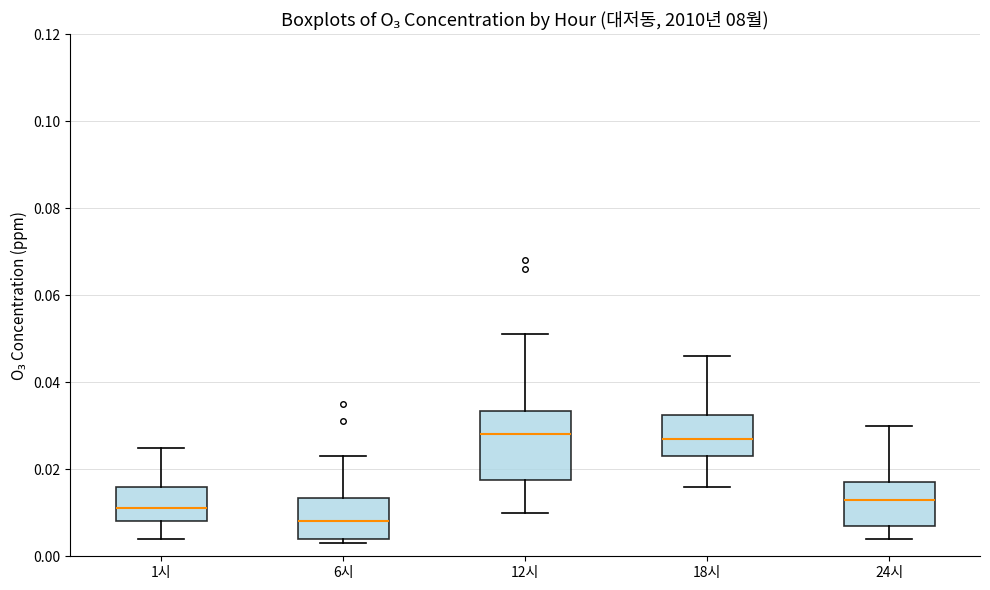

Which box has the lowest median line?

6시